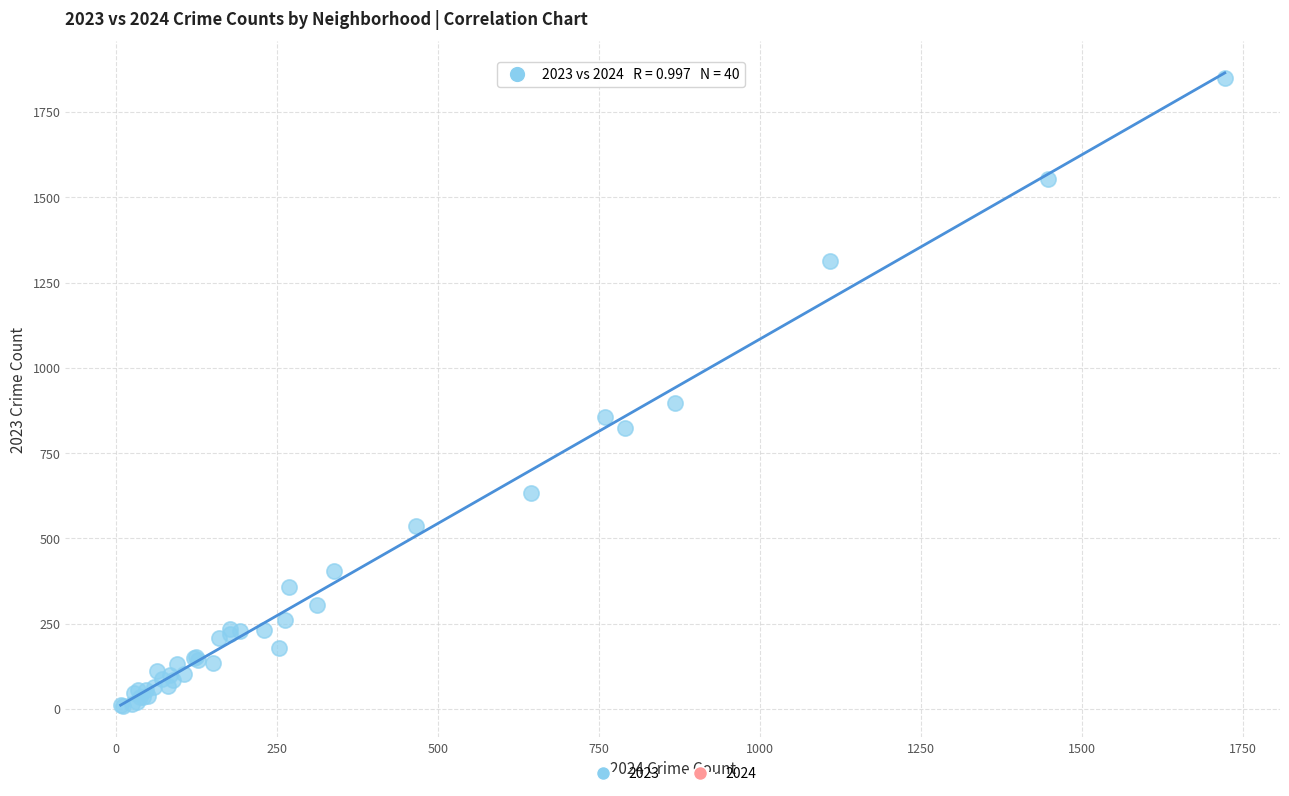

What Y value in the scatter plot is closest to 929?

898